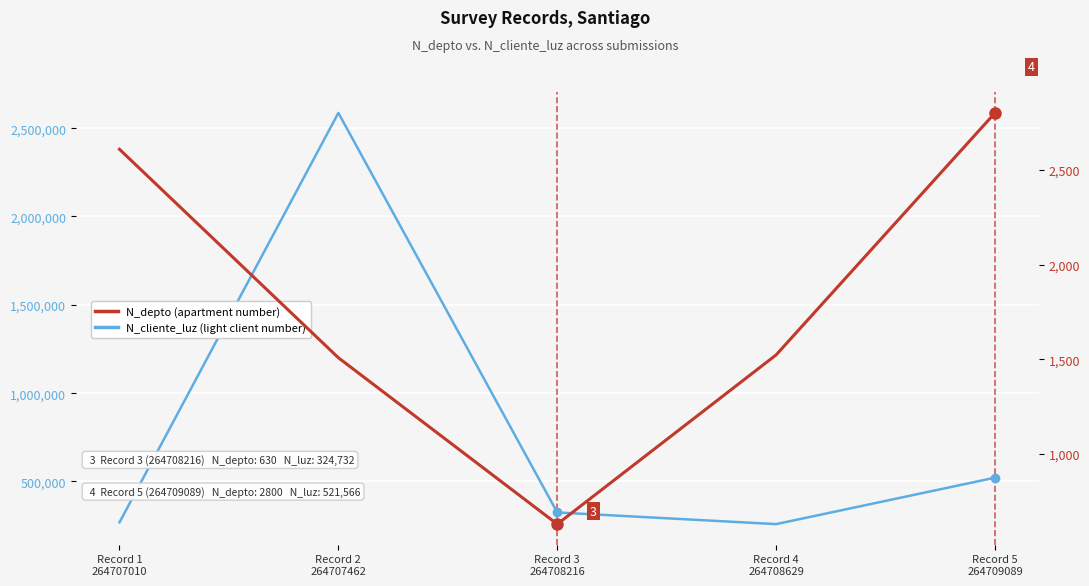

Which label corresponds to the smallest value in the chart?

Record 3
264708216